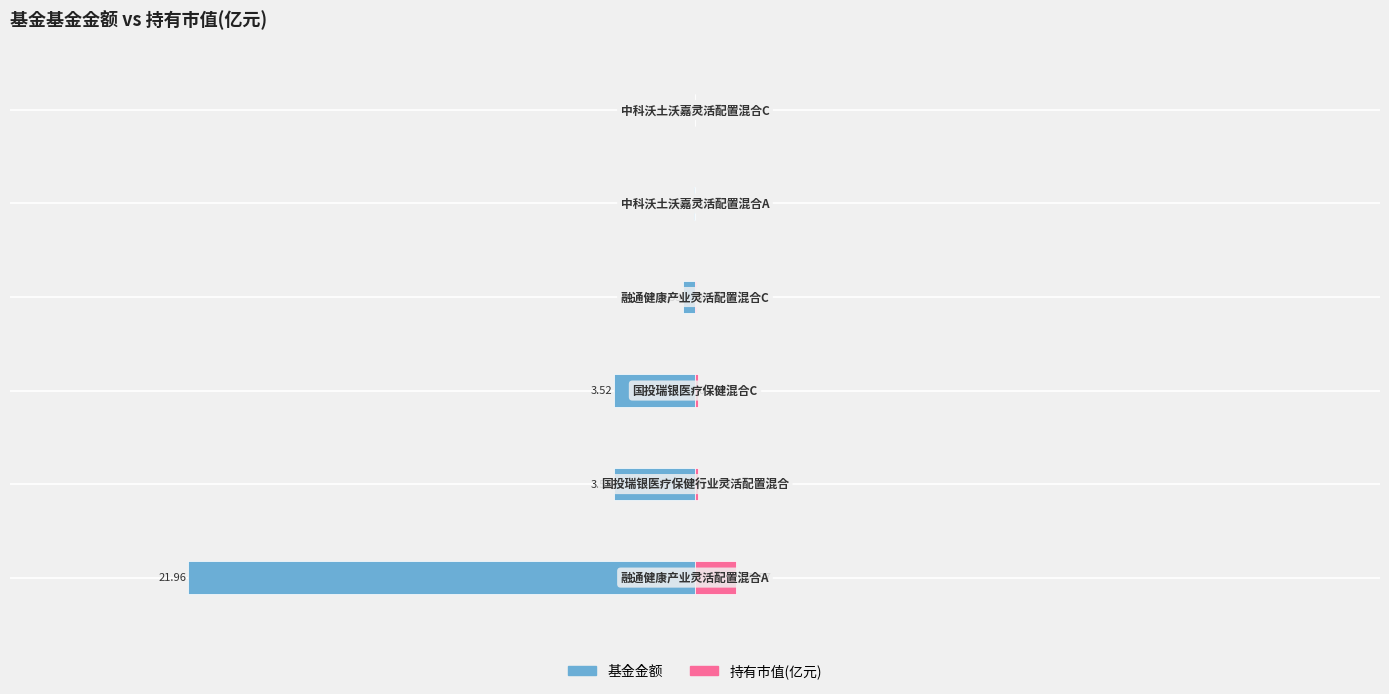

What position from the left is 0?

4